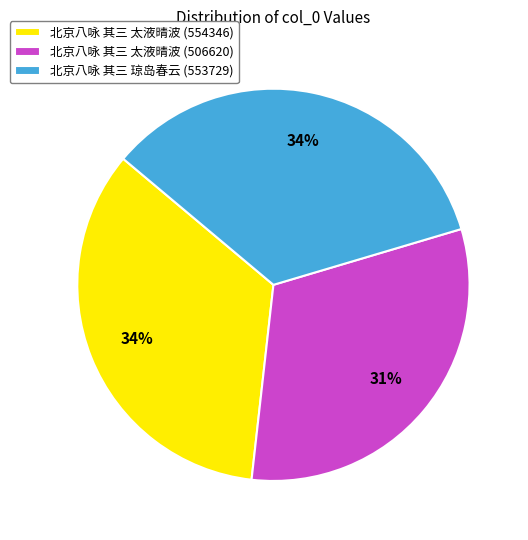

What is the ratio of the value at 北京八咏 其三 太液晴波 (506620) to the value at 北京八咏 其三 琼岛春云 (553729)?

0.9